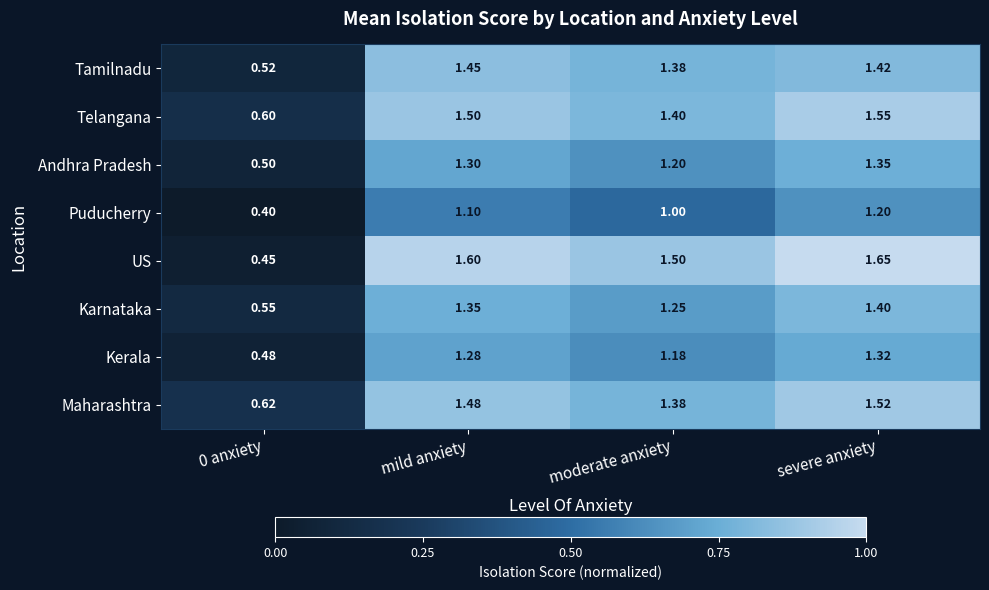

Which series has the widest spread of values?

US